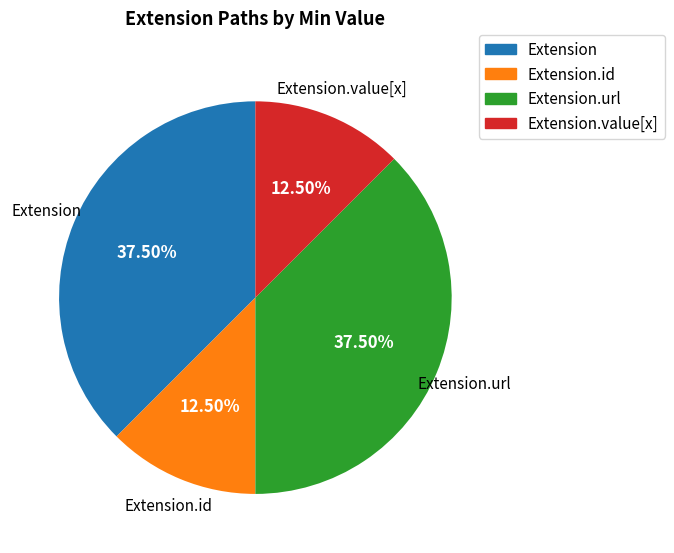

Does any single category account for the majority?

No